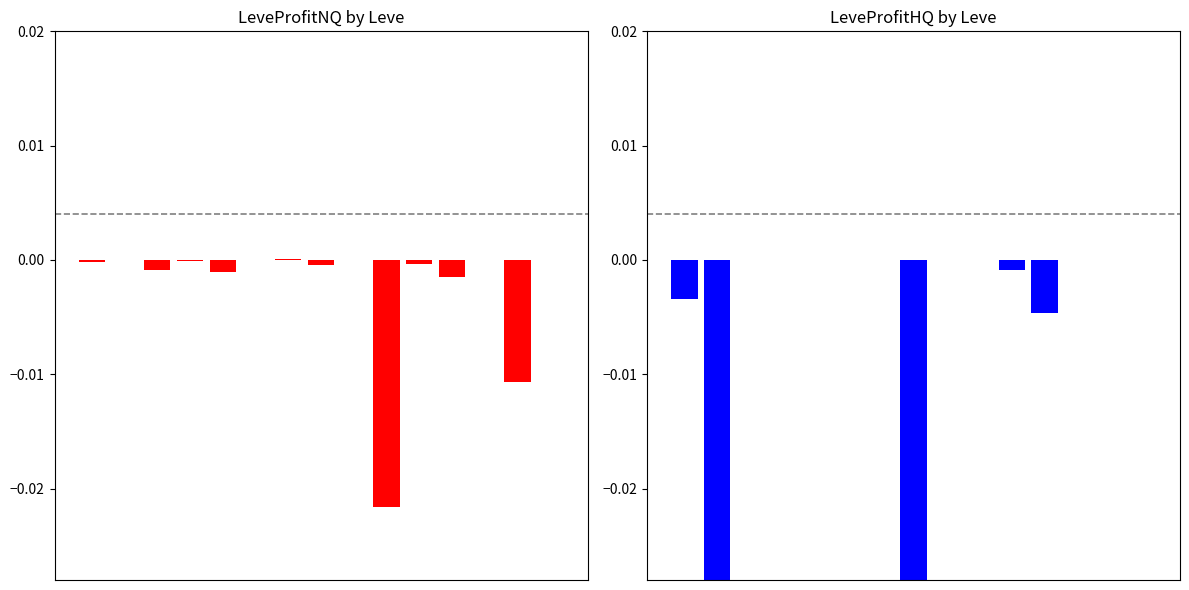

Which has a higher value, 4 or 9?

4